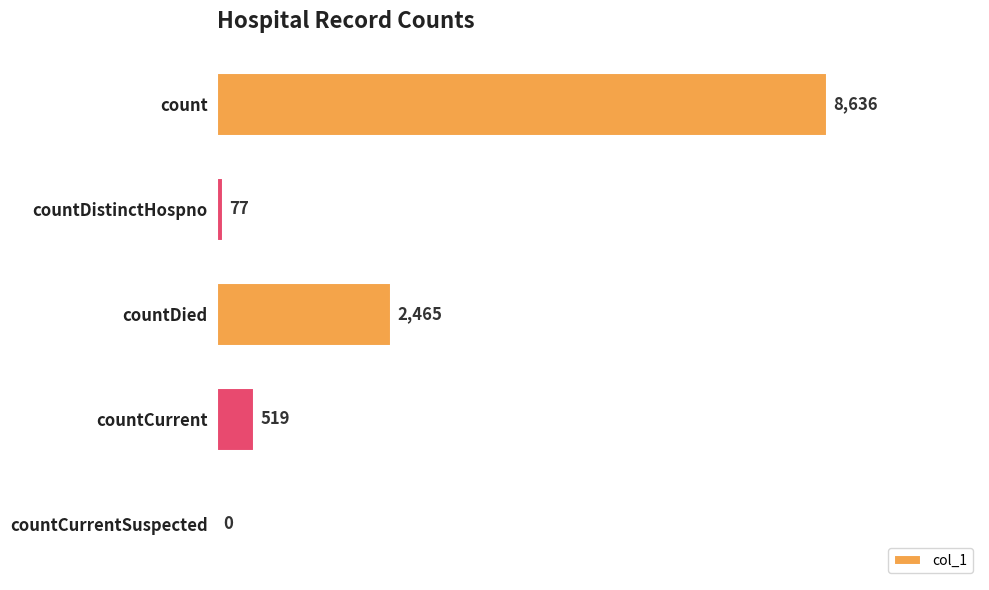

How many data points does each series have?

5